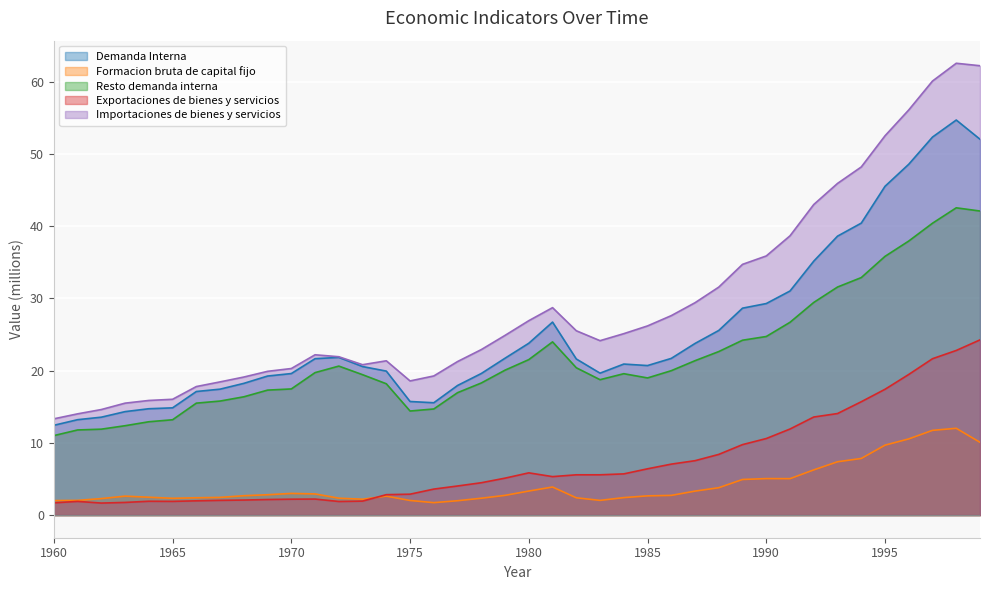

How many values in the Resto demanda interna series are below 19?

18